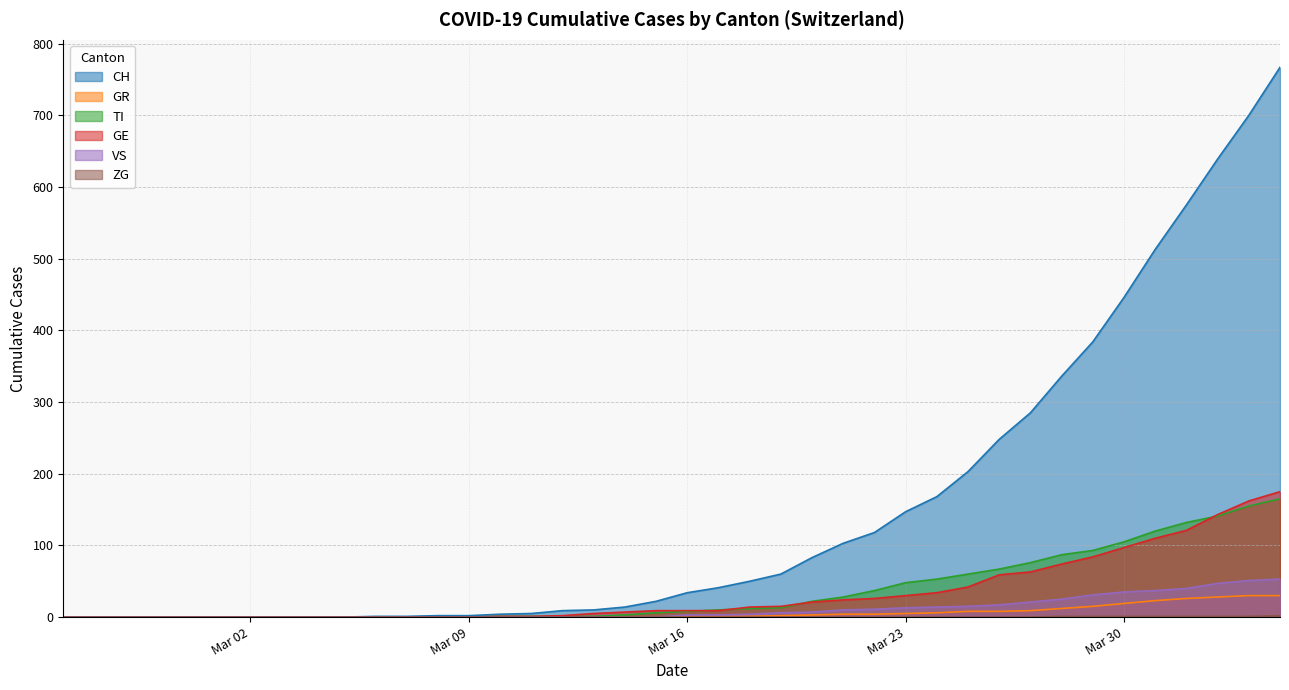

True or false: GR and CH intersect in this chart.

False